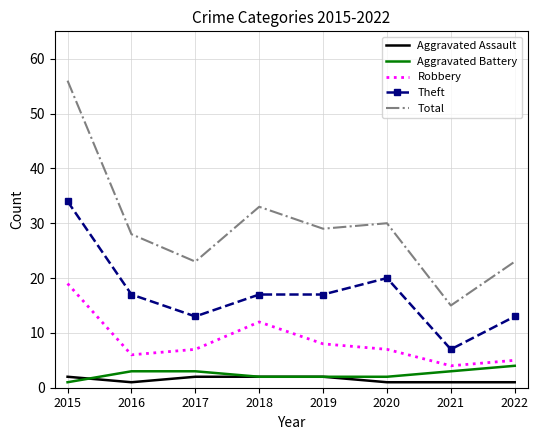

True or false: Aggravated Battery and Theft cross at least once.

False